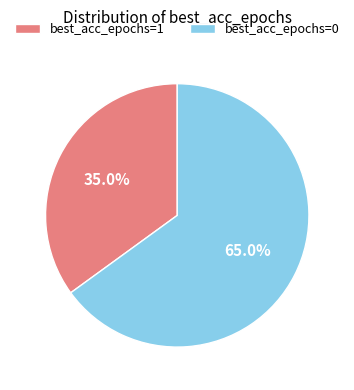

Do best_acc_epochs=1 and best_acc_epochs=0 together represent more than half of the pie?

Yes